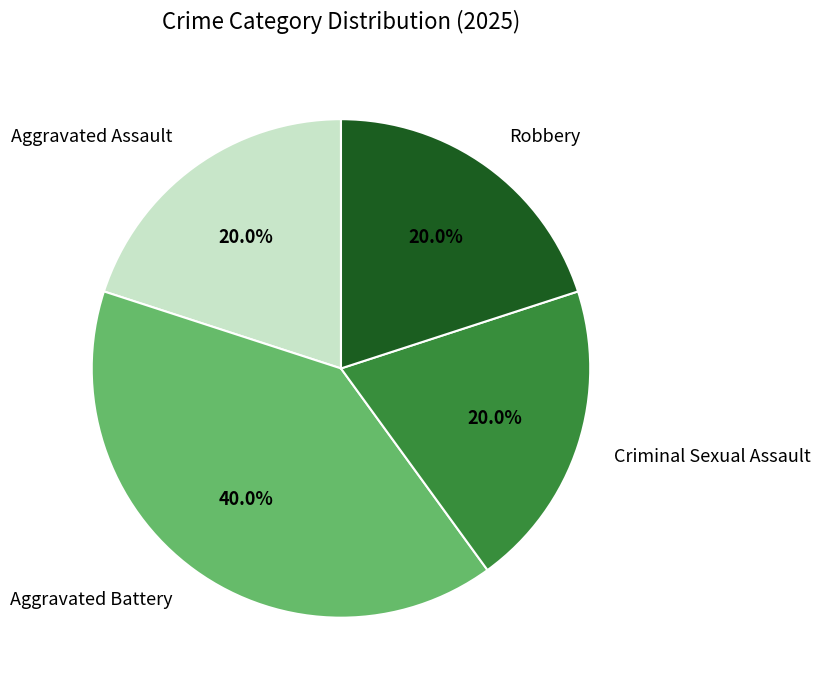

What portion of the pie excludes Aggravated Assault?

80.0%